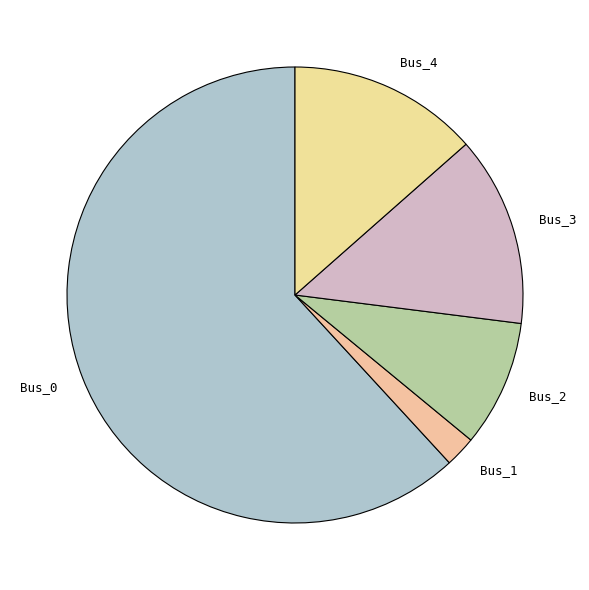

Is it true that Bus_4 is 13% of the pie?

True